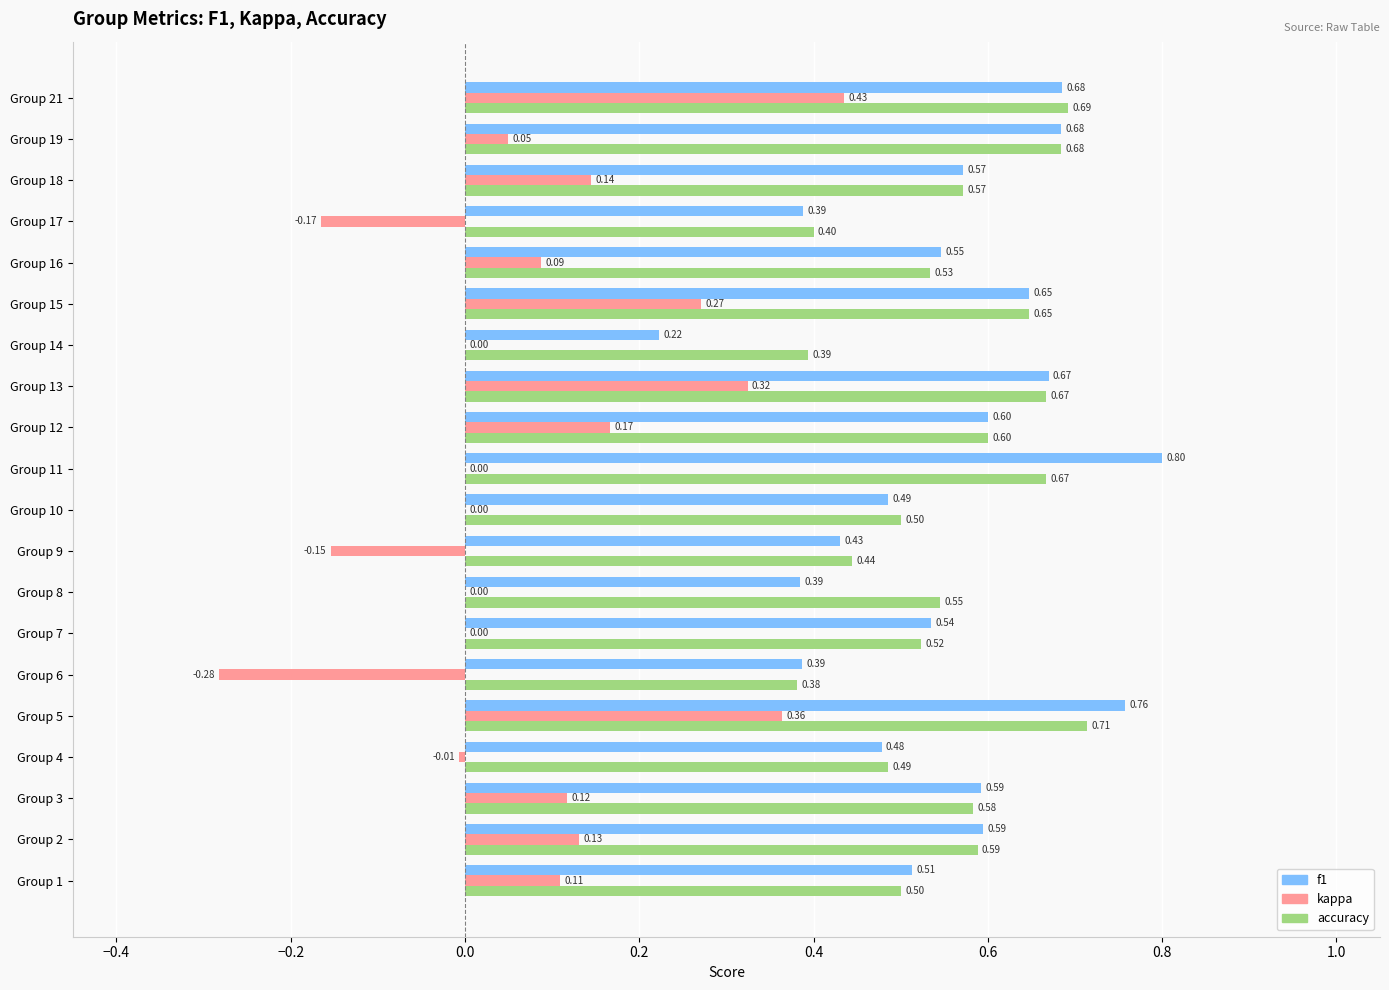

Which series changed the most between Group 13 and Group 19?

kappa